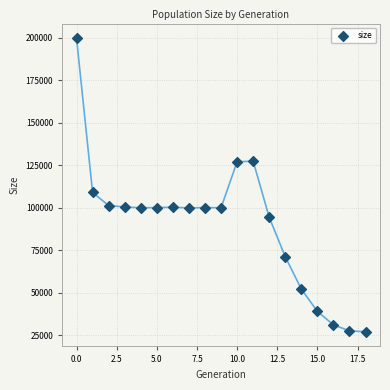

What Y value in the scatter plot is closest to 113318?

108912